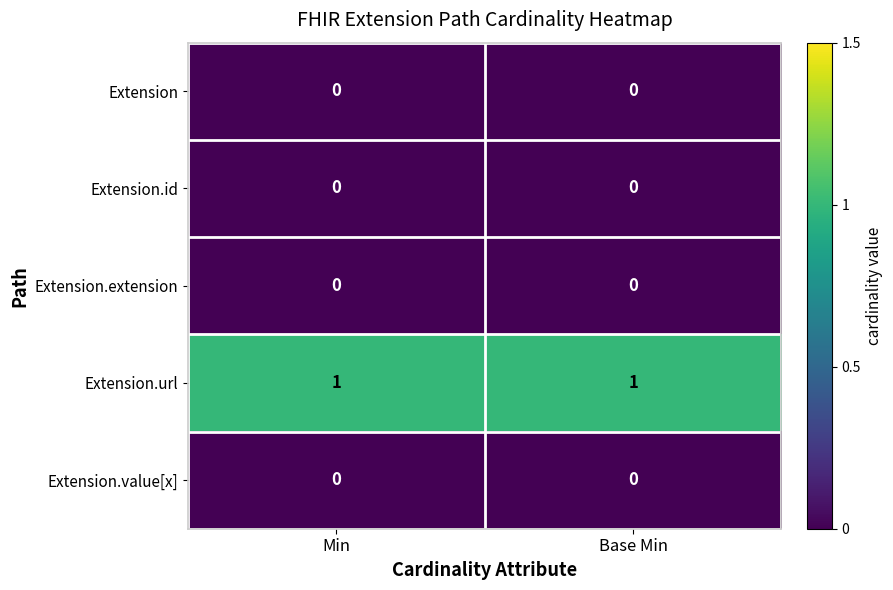

Reading right to left, what are all the values shown in this chart?

Extension: Base Min=0	Min=0
Extension.id: Base Min=0	Min=0
Extension.extension: Base Min=0	Min=0
Extension.url: Base Min=1	Min=1
Extension.value[x]: Base Min=0	Min=0